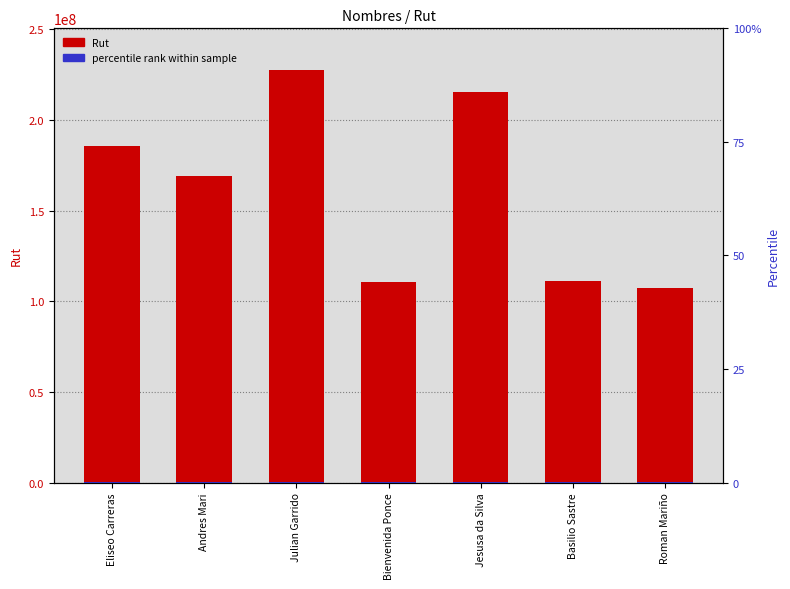

What is the label of the 6th bar from the left?

Basilio Sastre